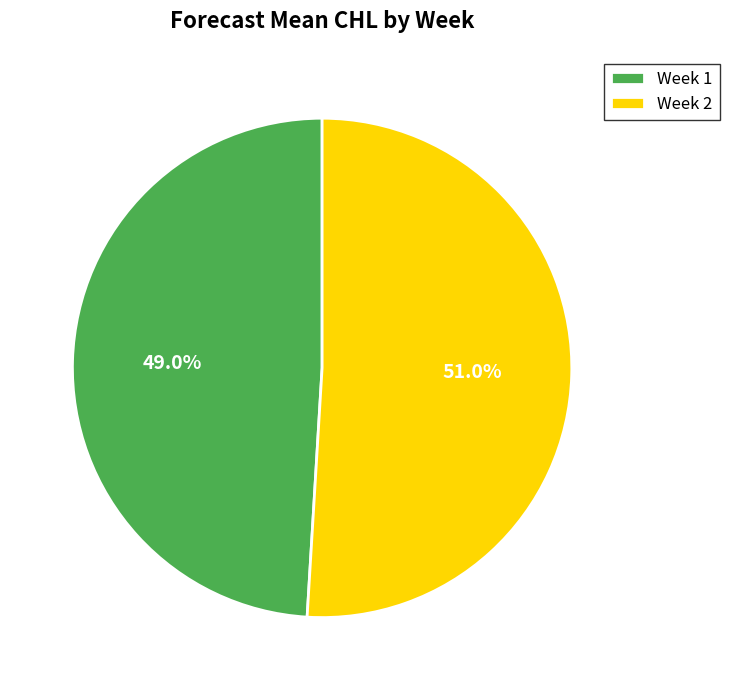

Approximately how many times larger is the value at Week 2 compared to Week 1?

1.0